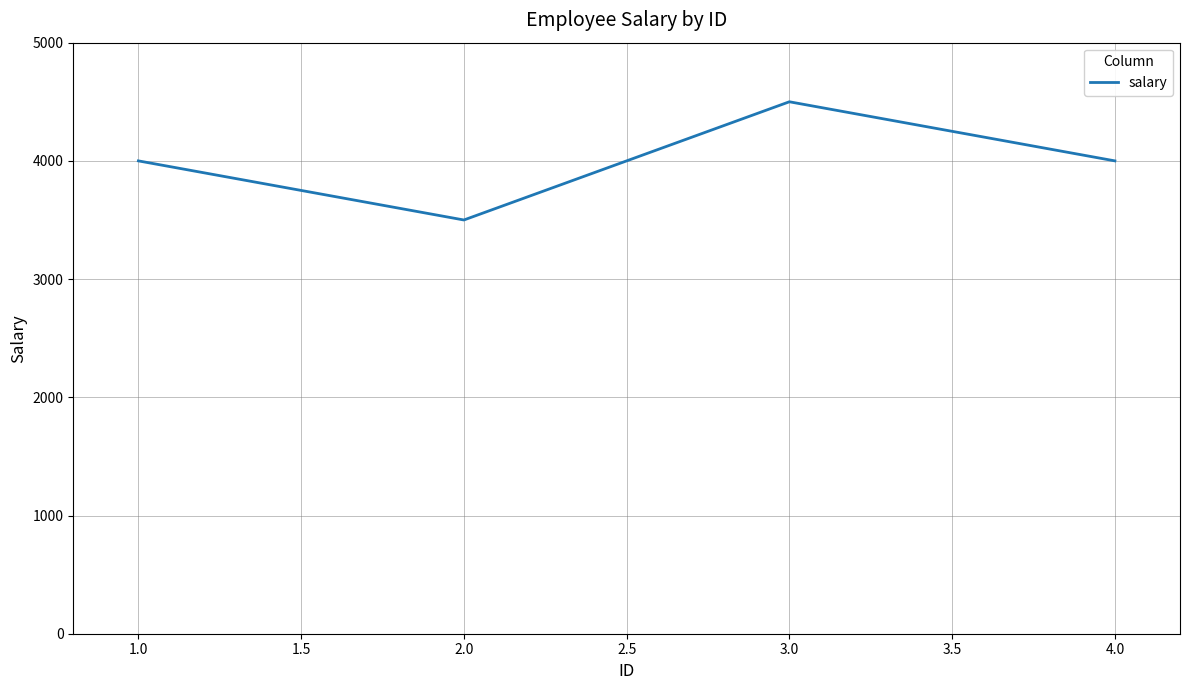

What is the change in value from 1.0 to 2.0?

-500